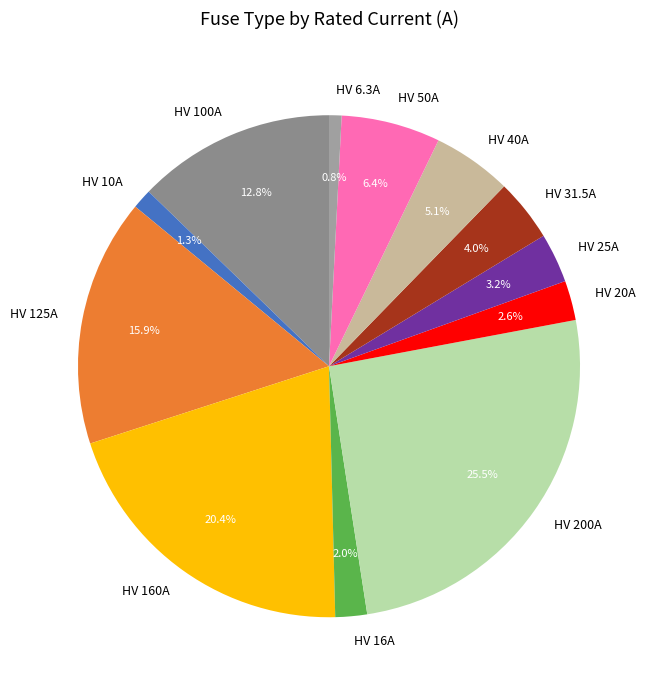

Does any single category account for the majority?

No